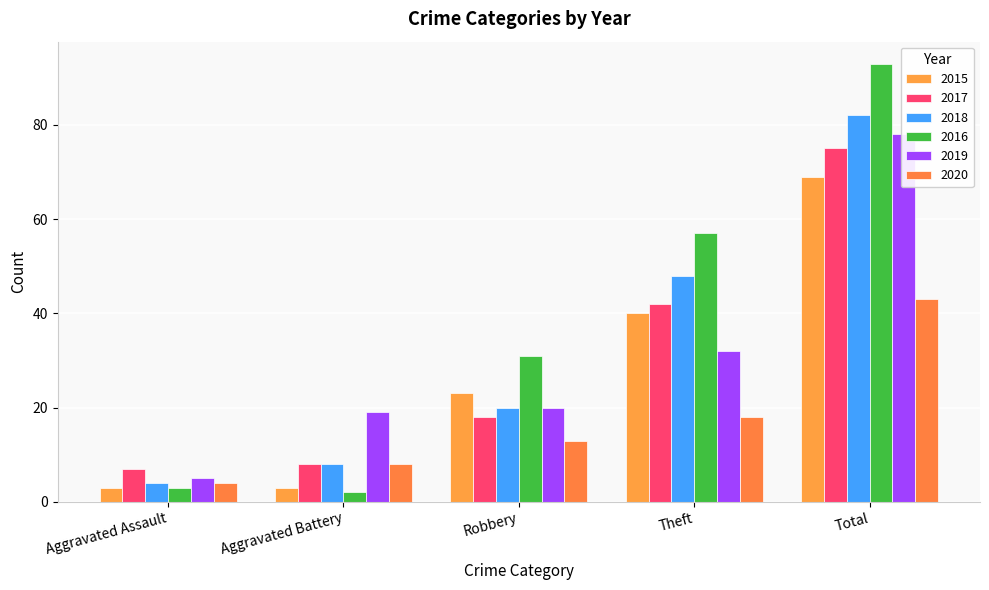

Which series has the widest spread of values?

2016